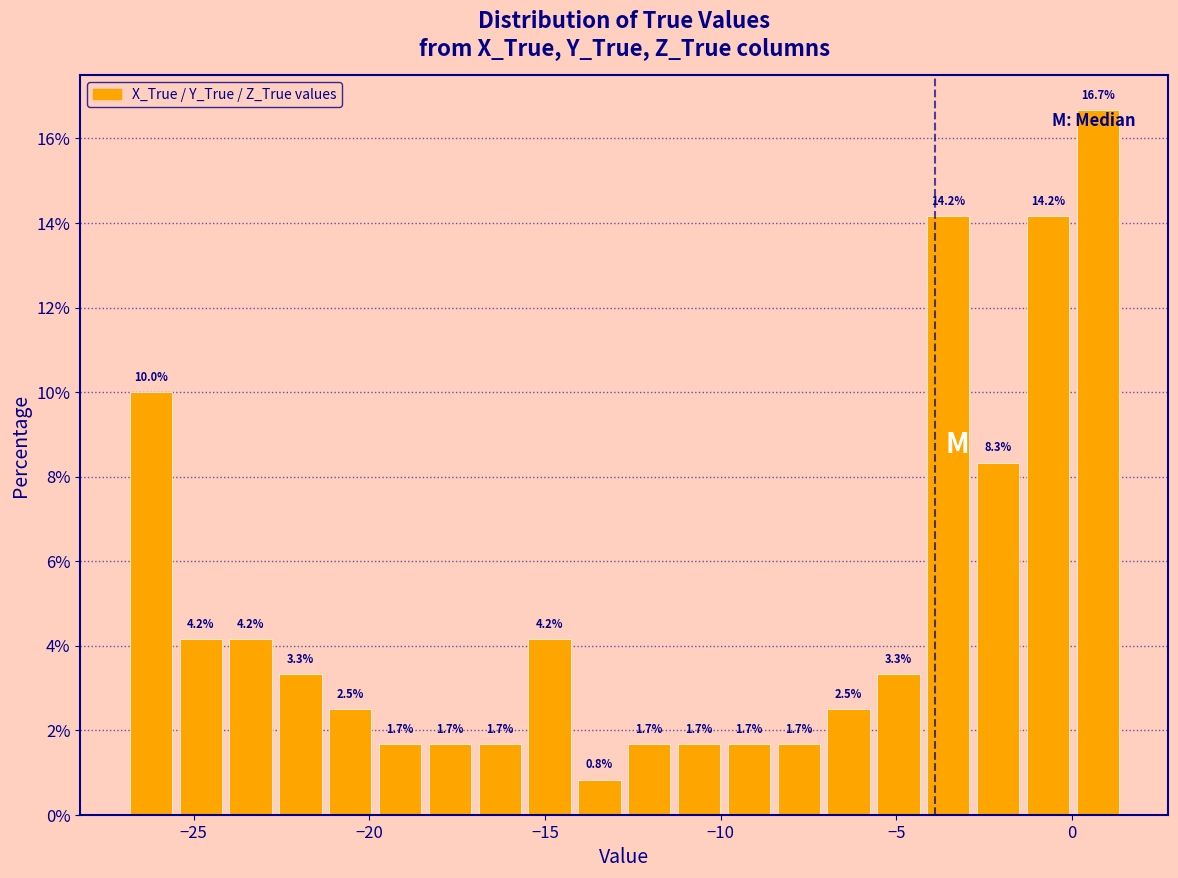

Read against the x-axis, roughly where is the centre of the tallest bar?

0.5